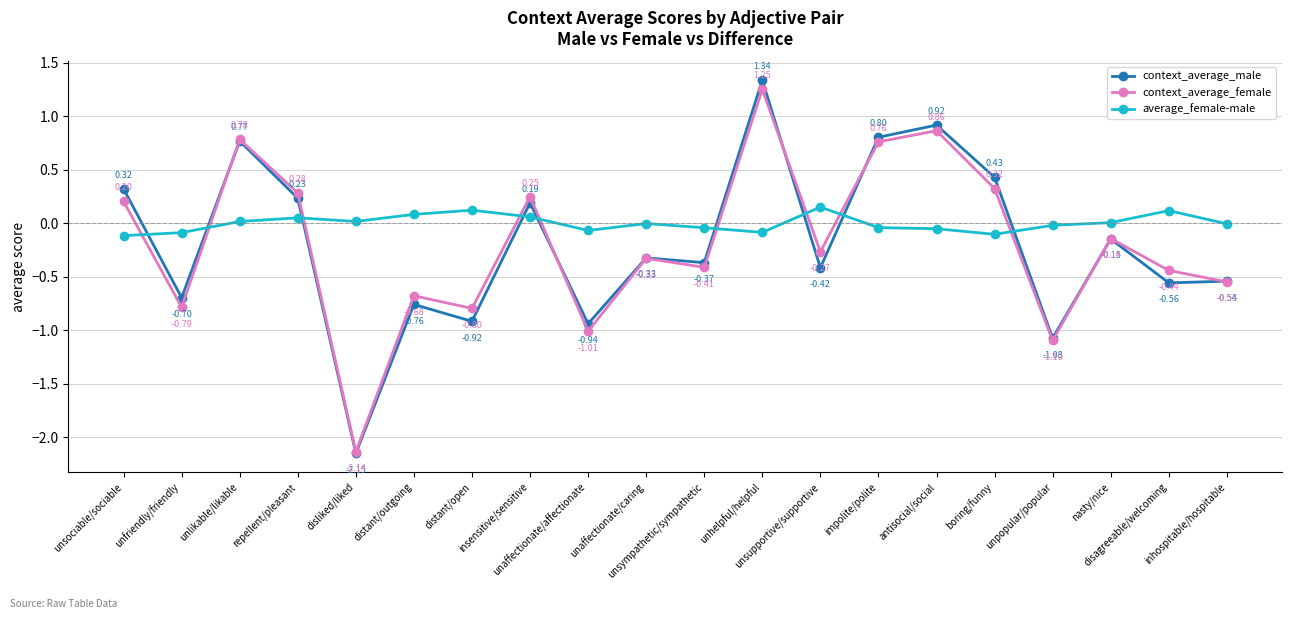

Which series has the widest spread of values?

context_average_male